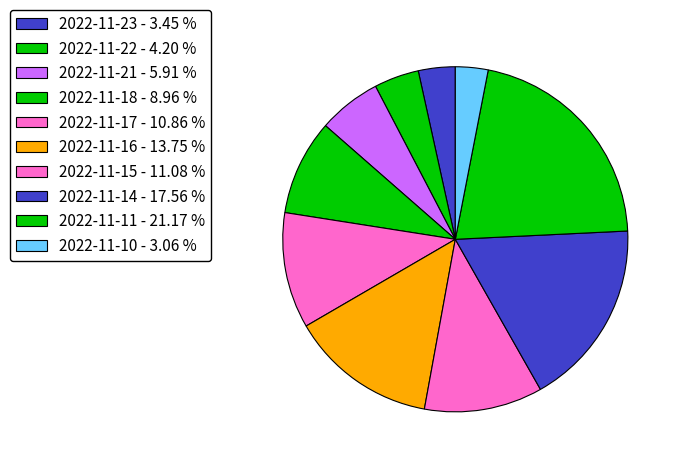

Rank the categories by value from lowest to highest.

2022-11-10, 2022-11-23, 2022-11-22, 2022-11-21, 2022-11-18, 2022-11-17, 2022-11-15, 2022-11-16, 2022-11-14, 2022-11-11